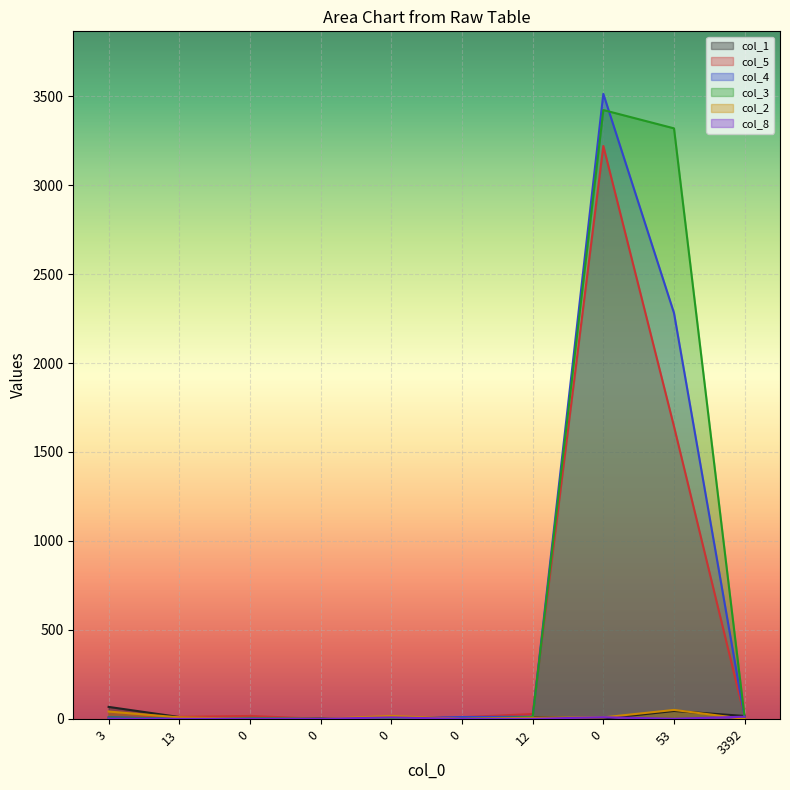

How many interior local peaks does the col_3 series have?

3